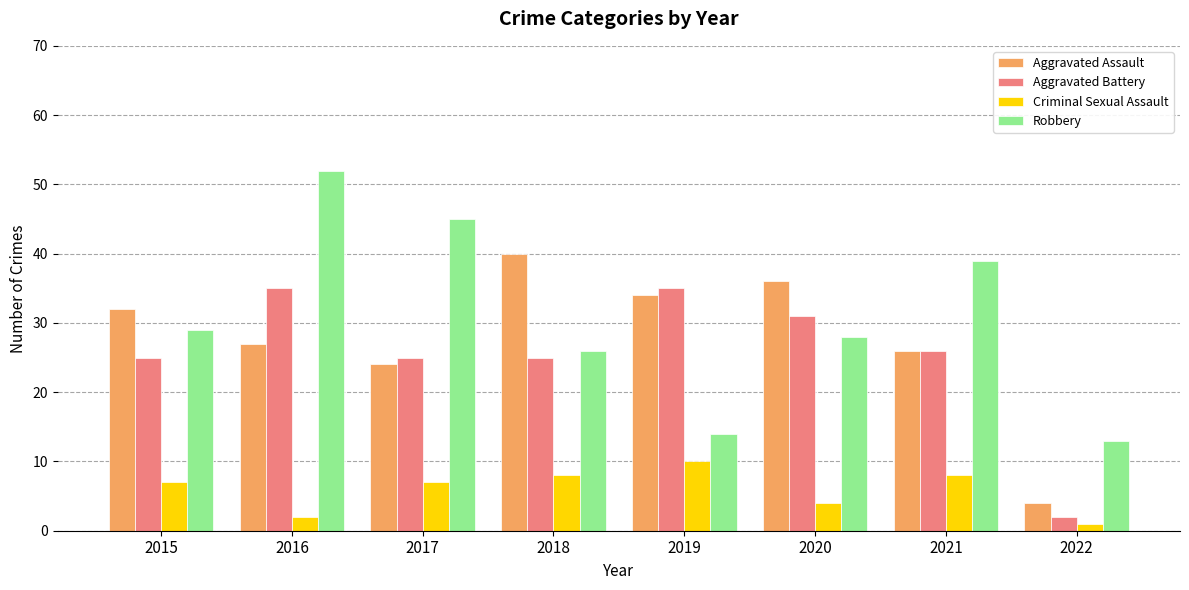

What is the greatest value displayed?

52